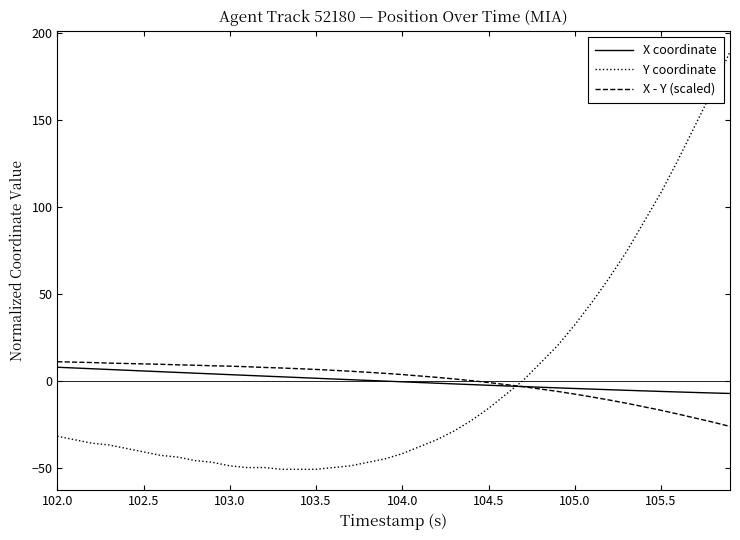

Which series has the largest range (max minus min)?

Y coordinate